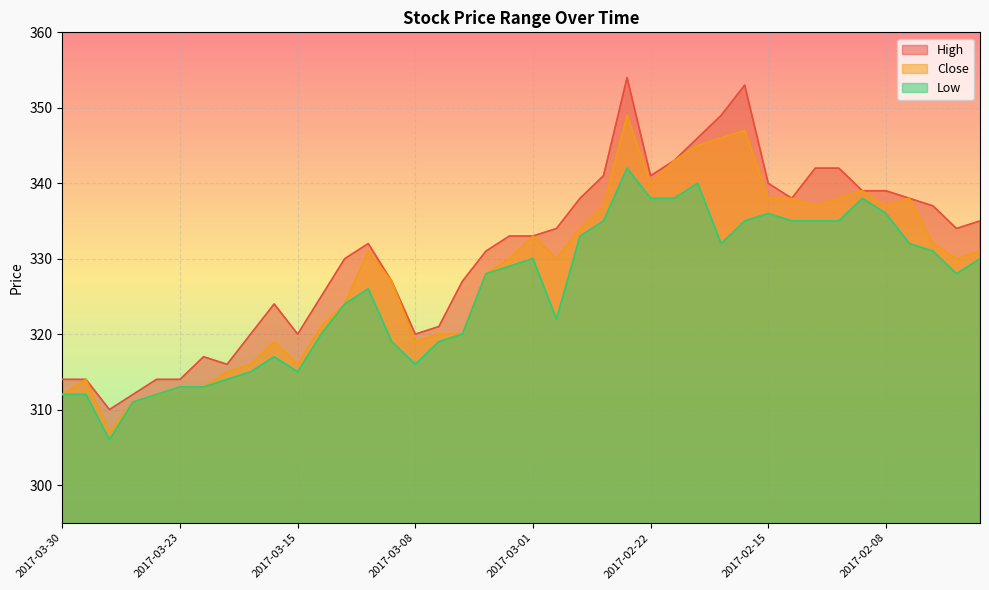

True or false: High has a value of 123 at 2017-02-10.

False